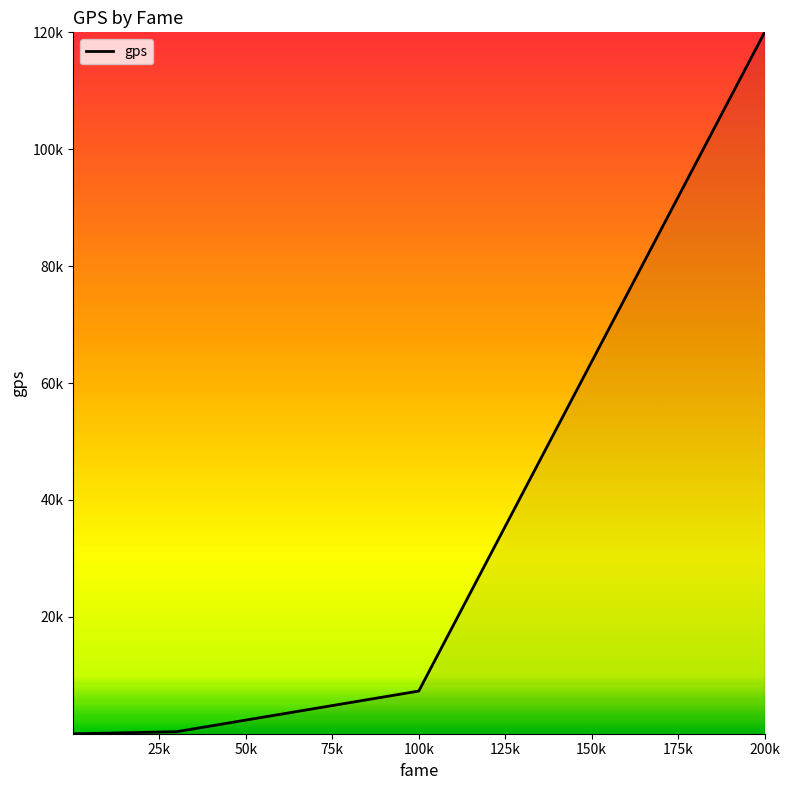

Is this an area chart (filled region under the line)?

Yes